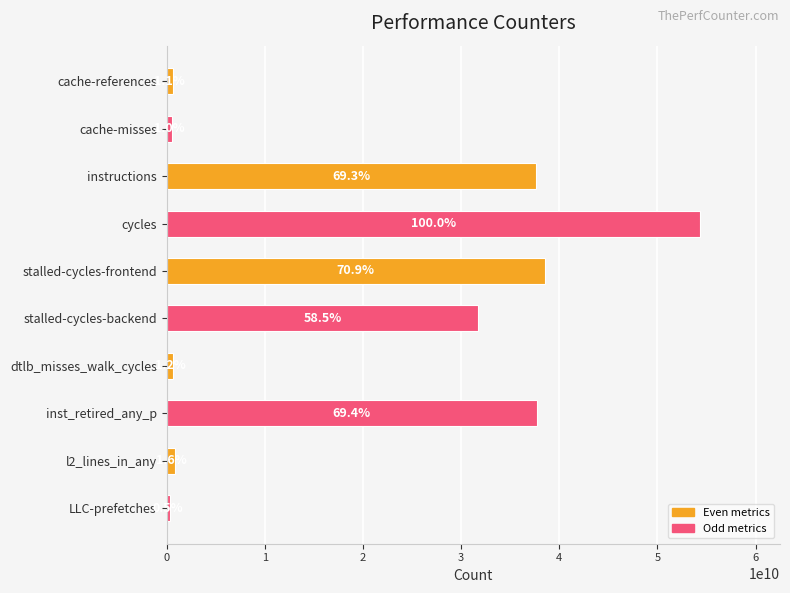

Does the chart contain any negative values?

No